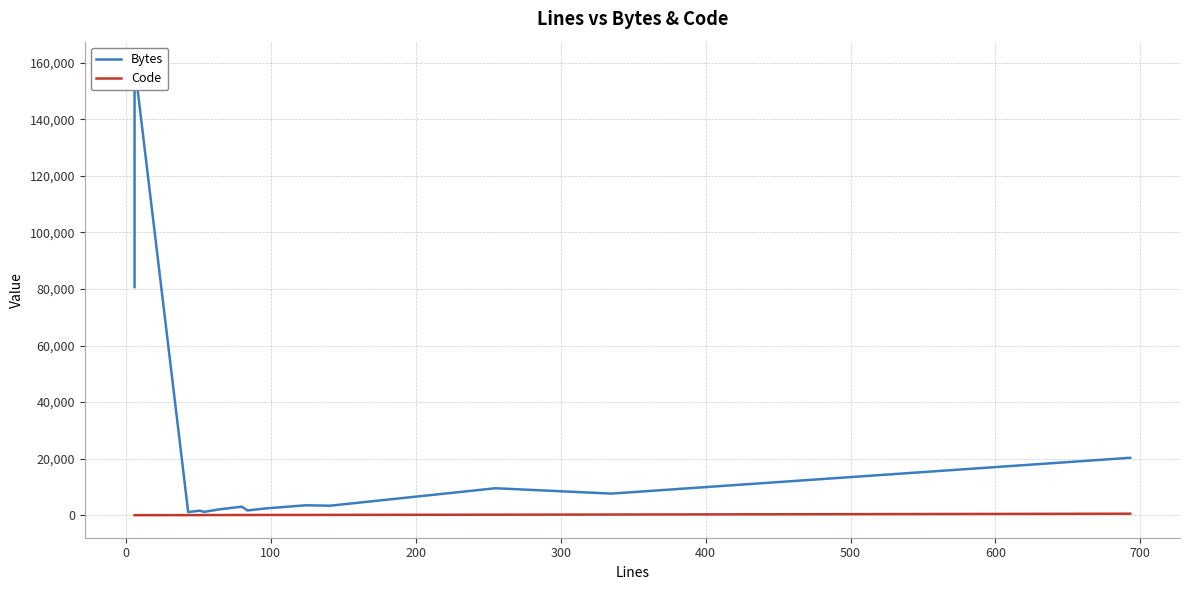

What is the maximum value shown in the chart?

159470